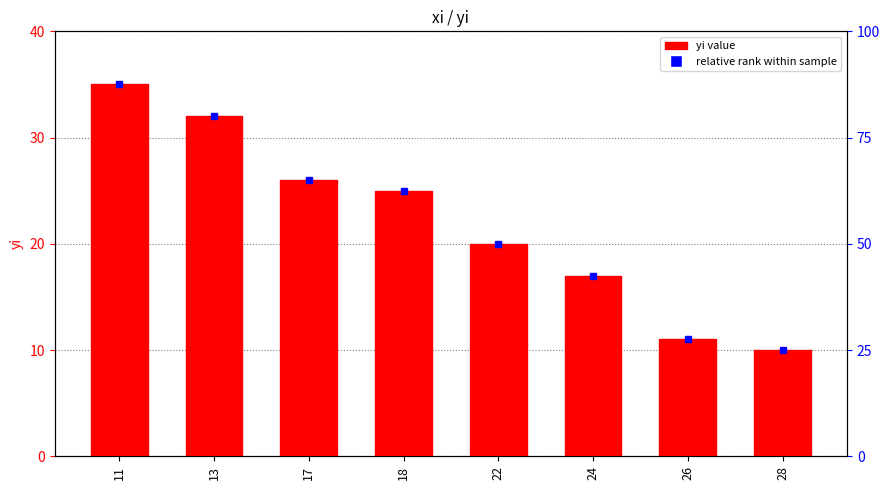

True or false: the data shows 20 at 22.

True